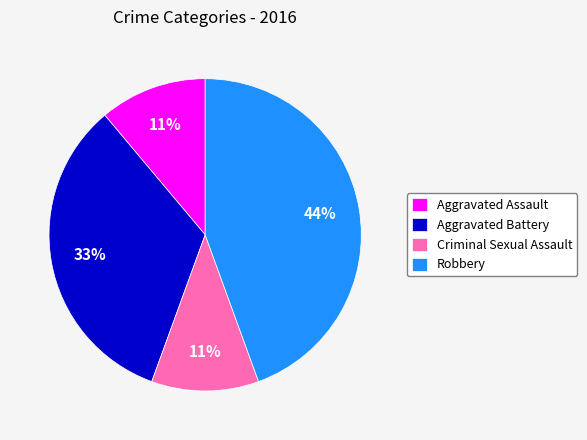

Is there a majority slice in this chart?

No